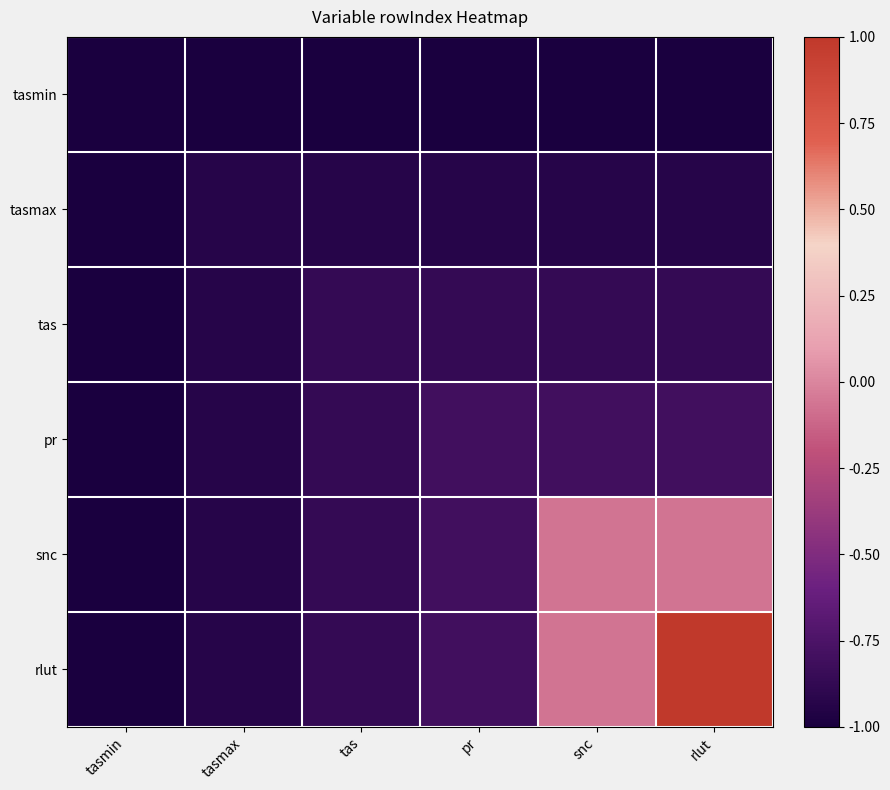

At how many categories does at least one series exceed 0?

1